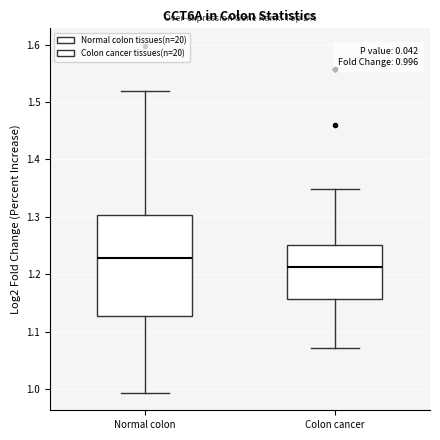

Which box has the highest median line?

Normal colon